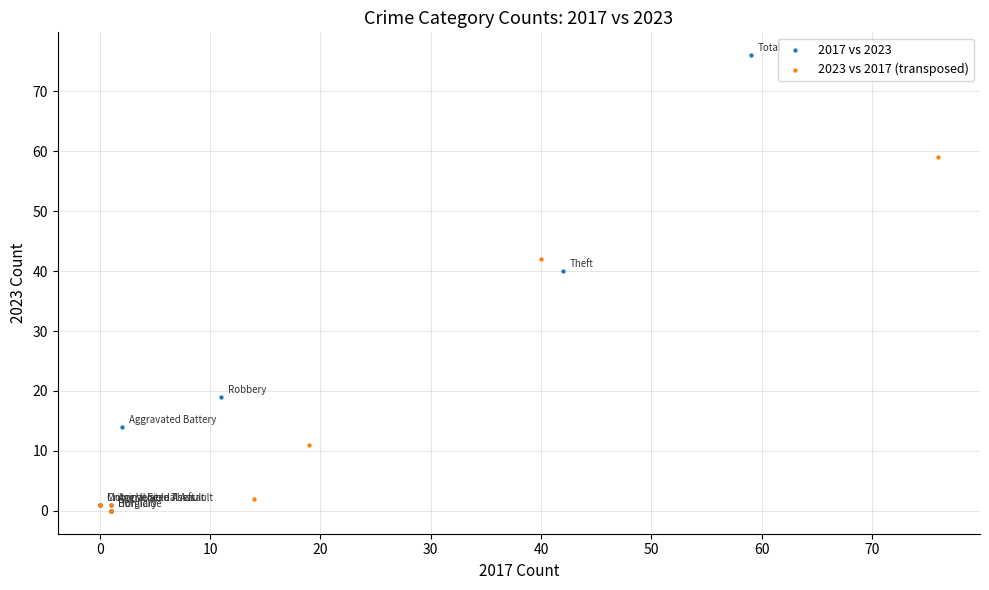

Which series has the largest Y range (max minus min)?

2017 vs 2023